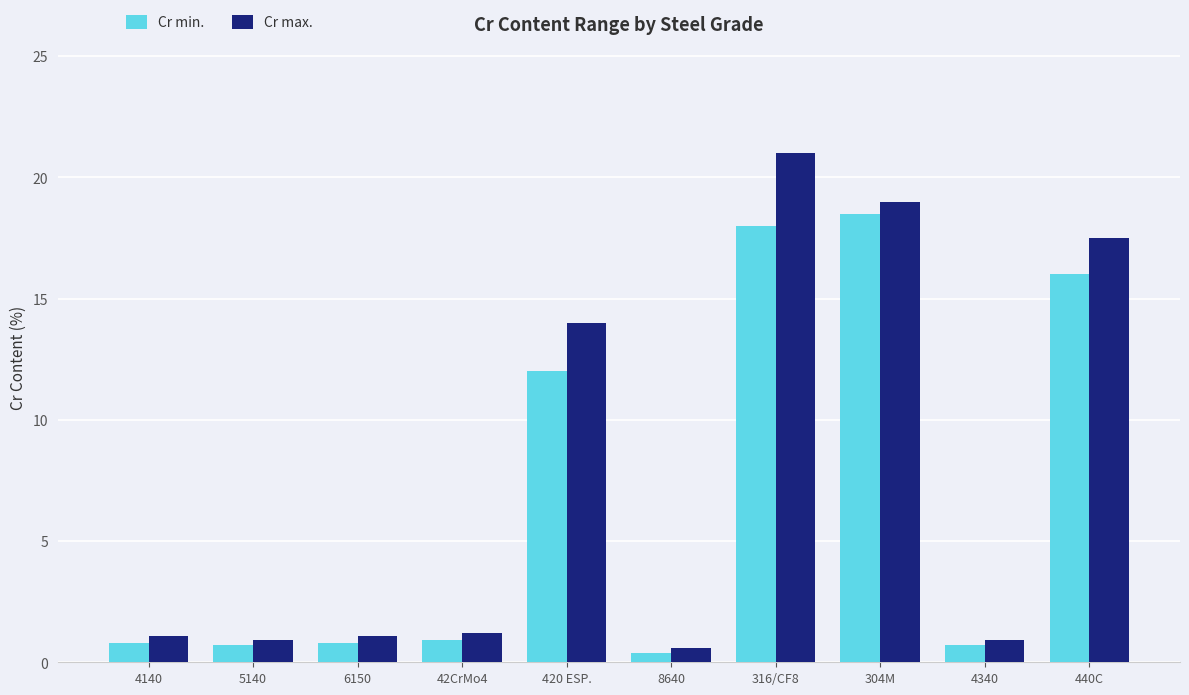

True or false: Cr max. has a value of 21.0 at 316/CF8.

True